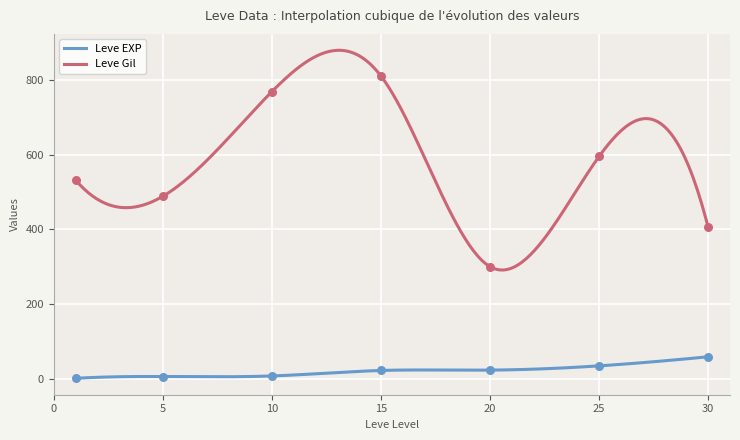

What is the total value across all series at 15?

814